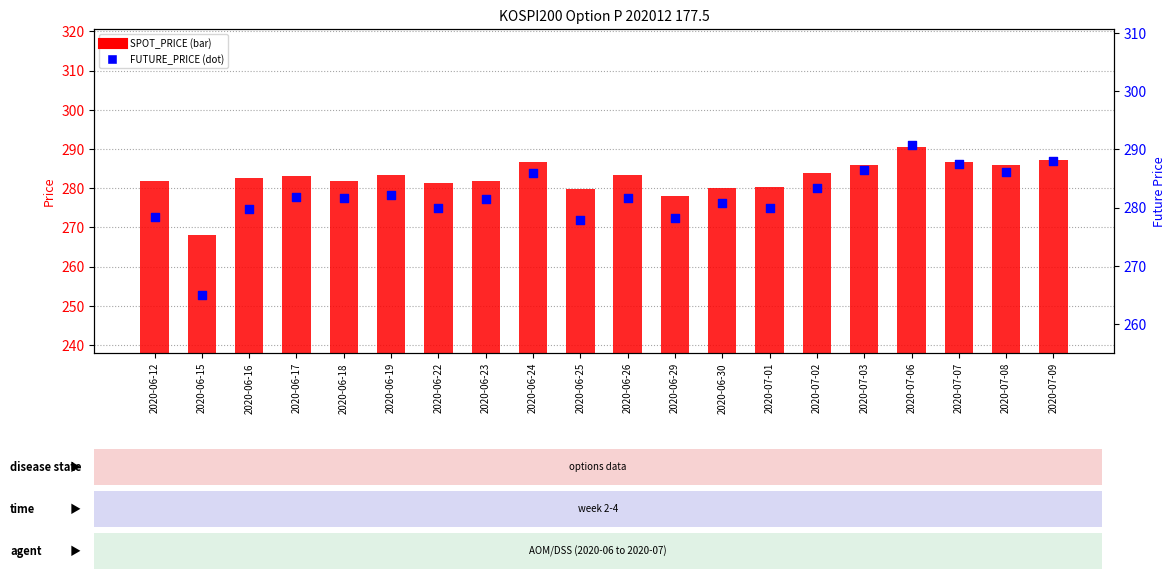

At how many categories does at least one series exceed 278?

19